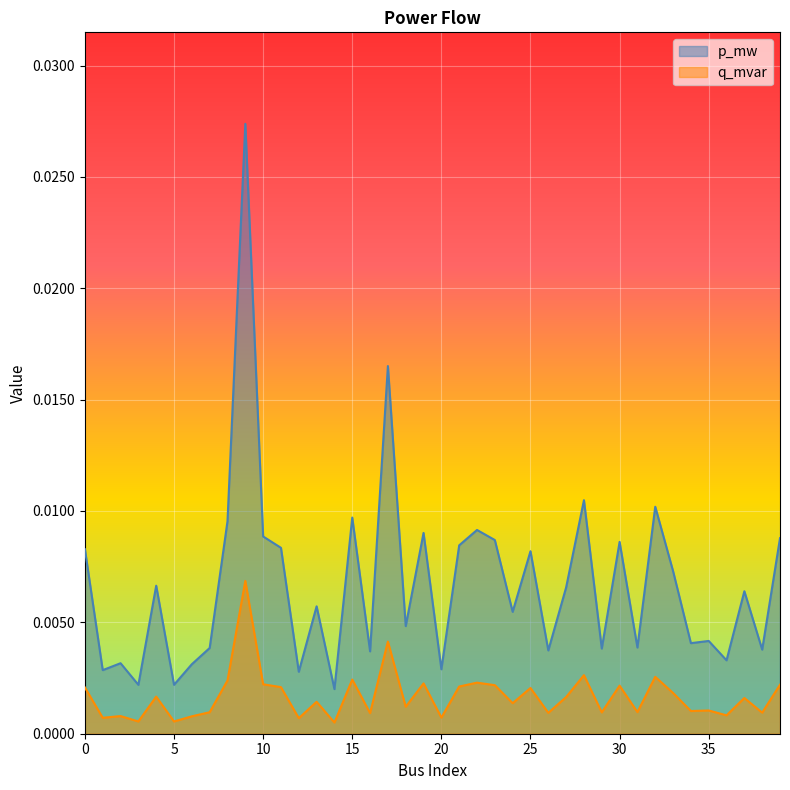

Rank the series by their maximum value, from highest to lowest.

p_mw, q_mvar